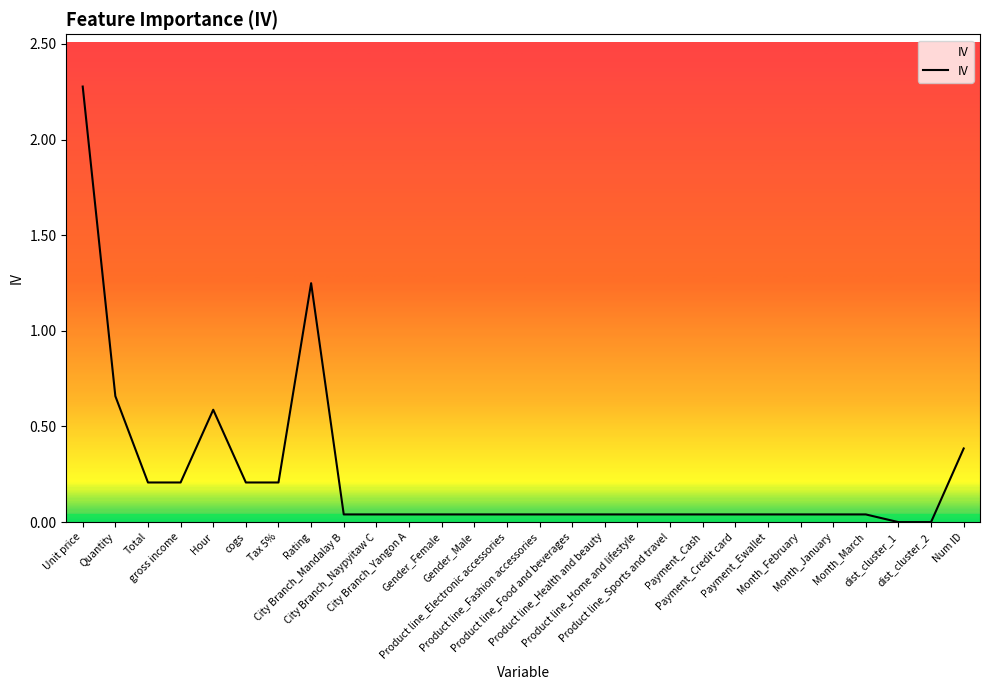

What is the difference between the maximum and minimum values?

2.3